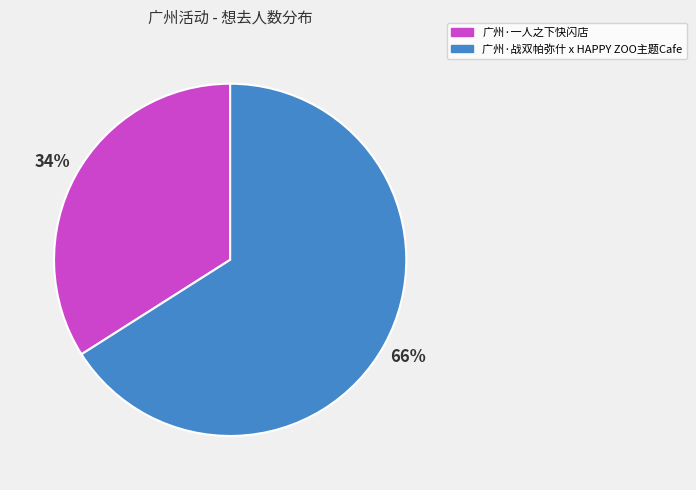

To the nearest percent, what is the combined percentage of 广州·一人之下快闪店 and 广州·战双帕弥什 x HAPPY ZOO主题Cafe?

100%